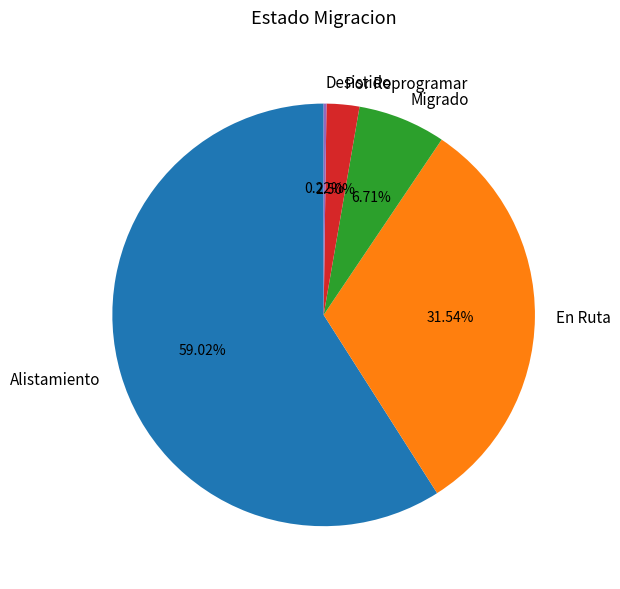

To the nearest percent, what is the difference between the Por Reprogramar and Migrado slice percentages?

4%